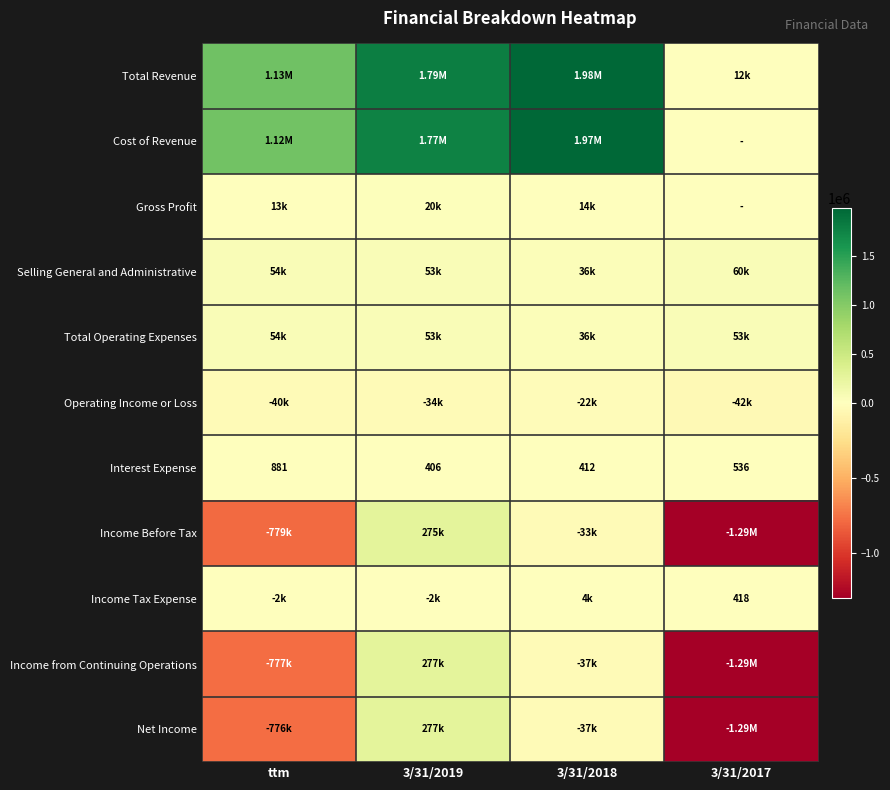

Which category has the lowest value across all series?

3/31/2017